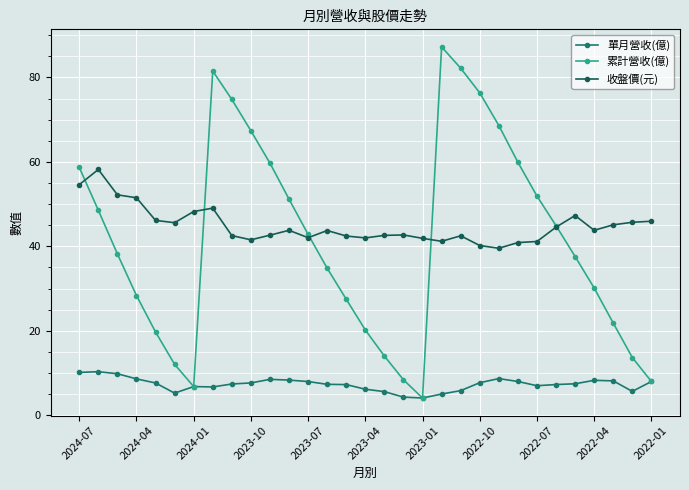

Which series has the largest range (max minus min)?

累計營收(億)